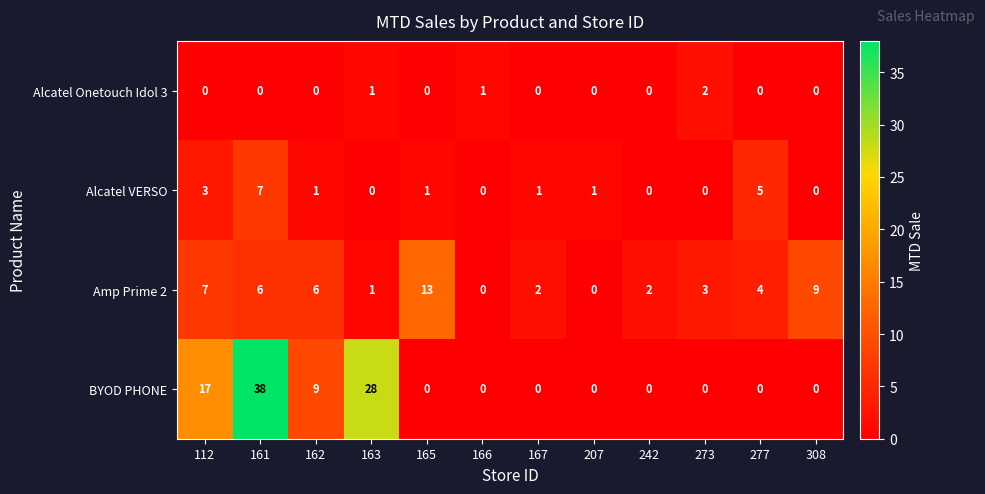

The value of Amp Prime 2 at 162 is 6. True or false?

True